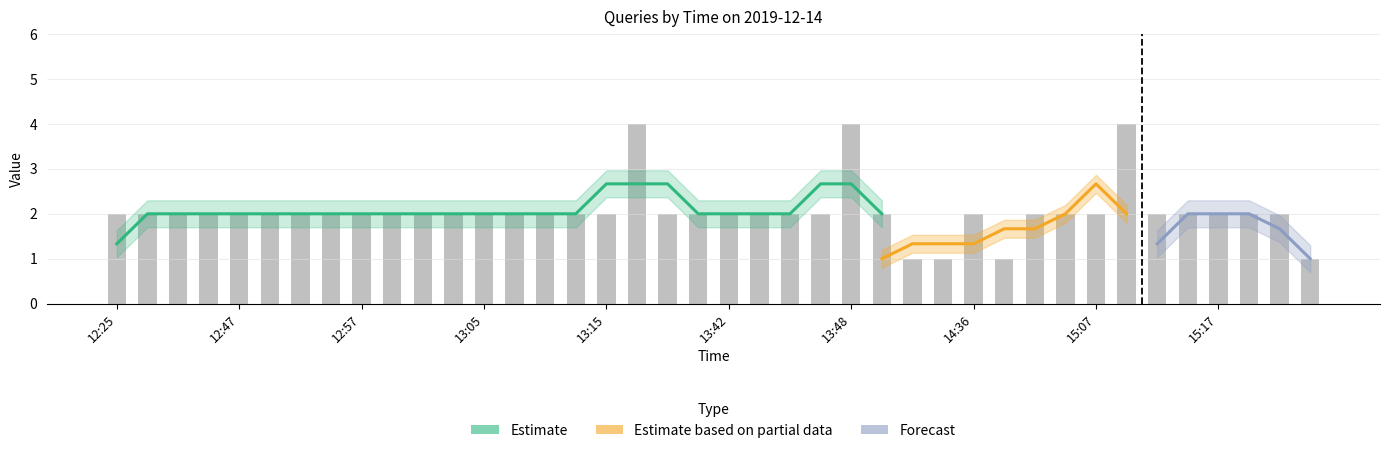

Which category has the highest value across all series?

13:16